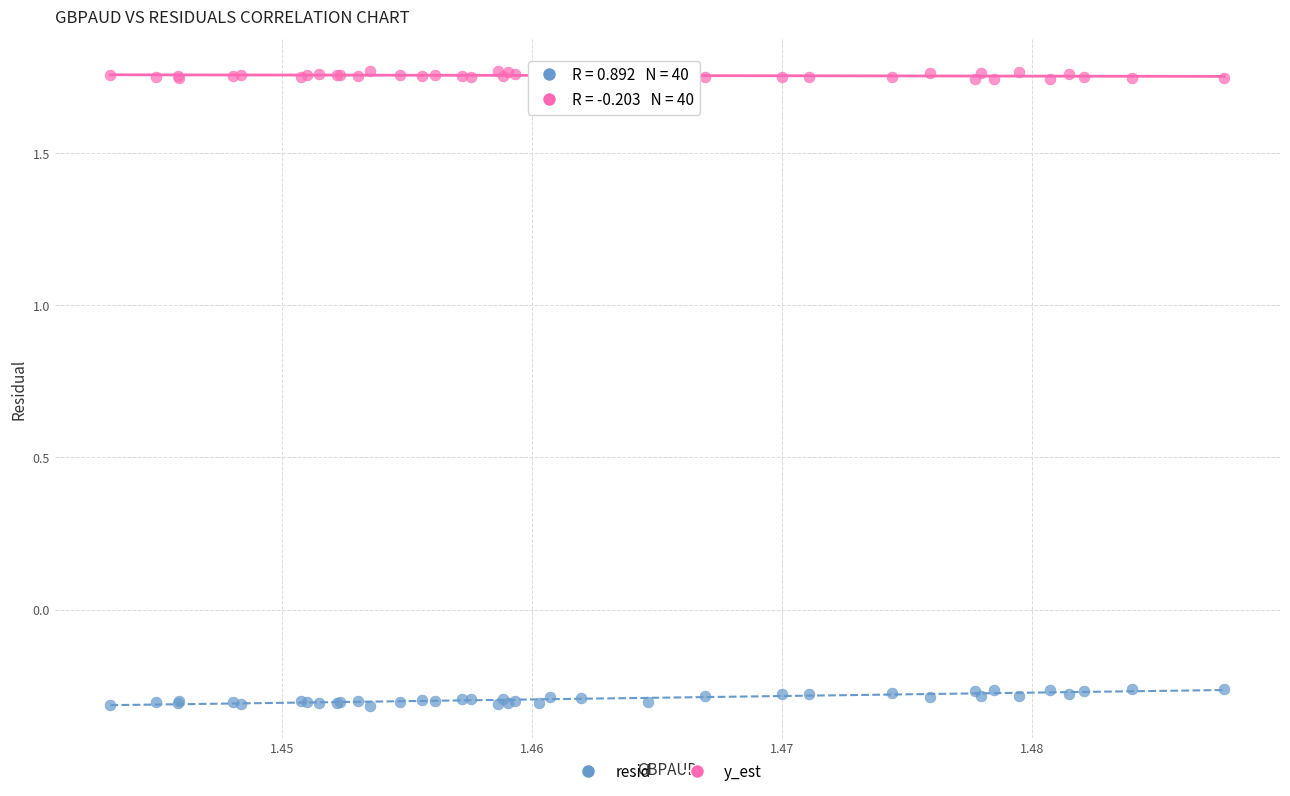

What are all the series names shown in the legend?

resid, y_est